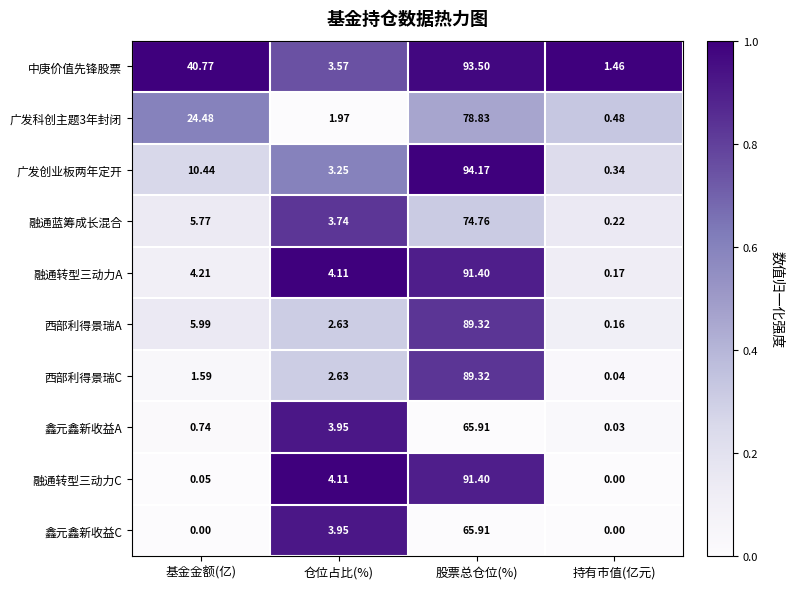

Where does the 融通转型三动力A series first go above 4?

基金金额(亿)